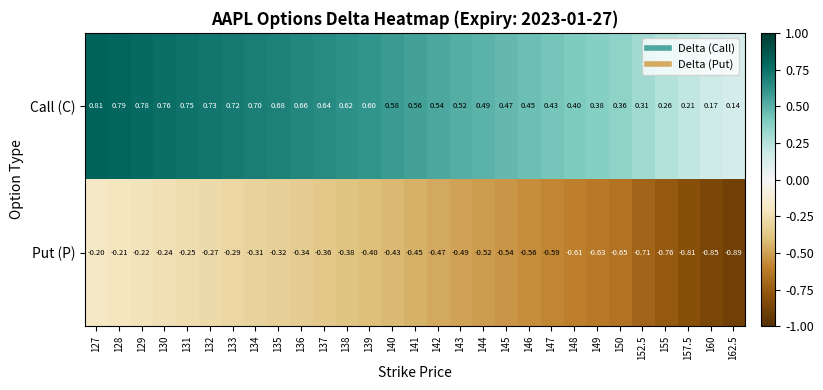

Between 128 and 152.5, which series saw the biggest shift?

Put (P)